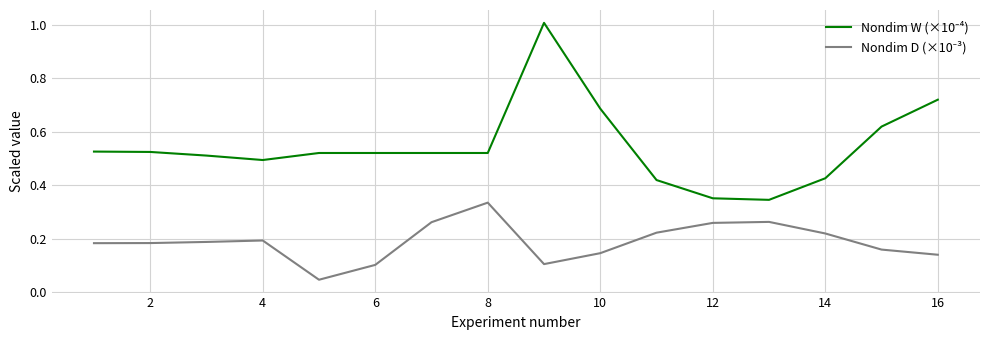

Does the chart display data point markers on the line(s)?

No